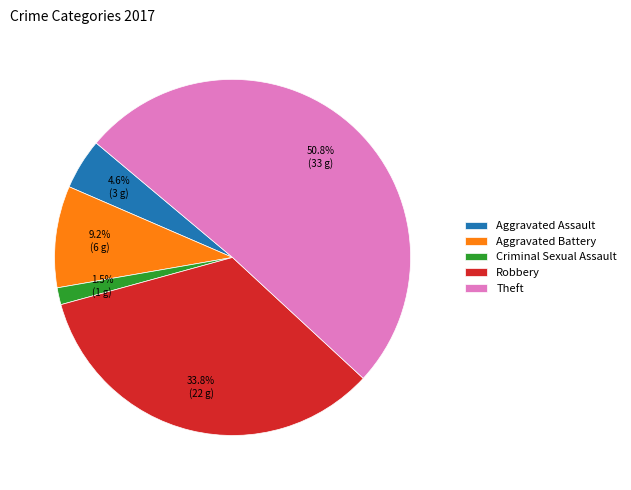

What is the ratio of the value at Theft to the value at Aggravated Battery?

5.5